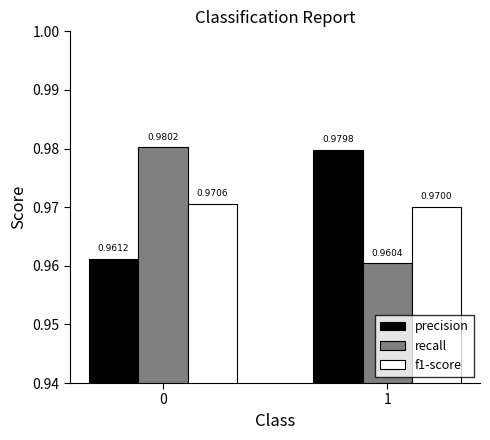

How many bars are there in total?

6